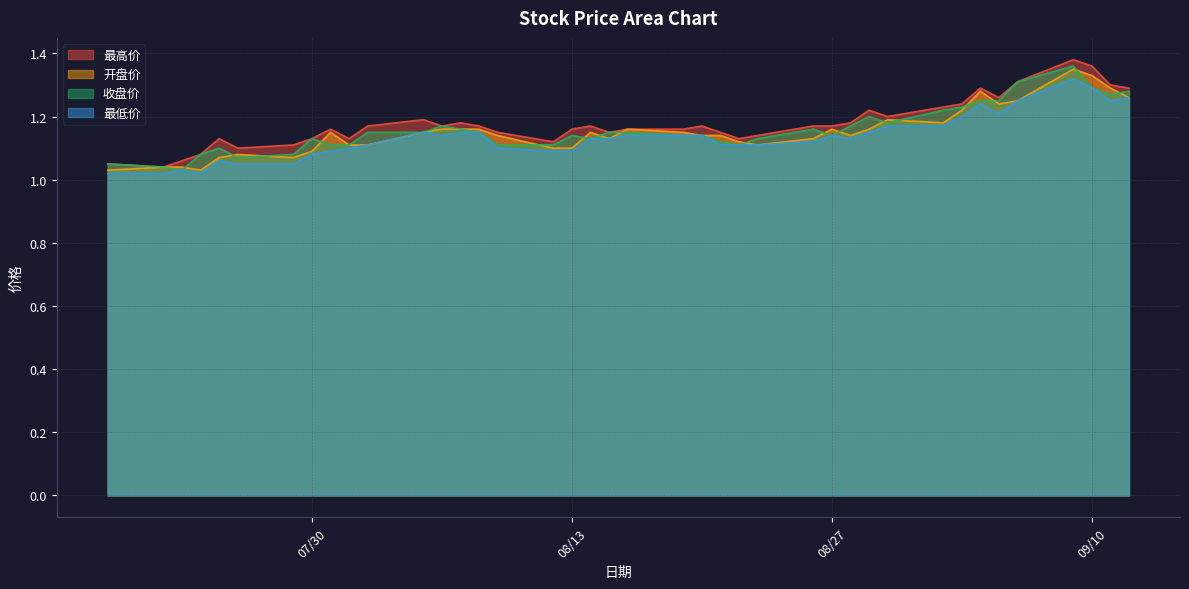

True or false: 收盘价 and 最高价 cross at least once.

False